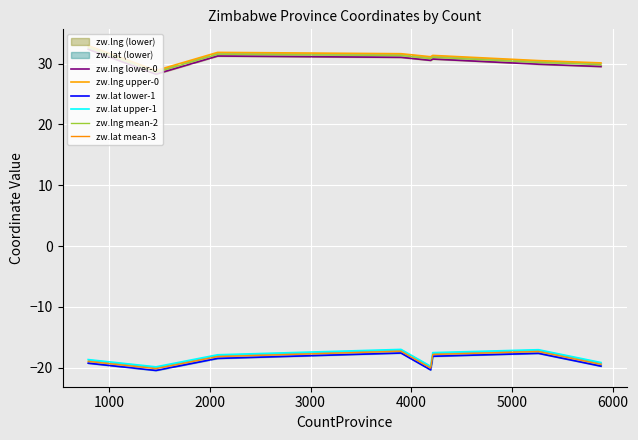

What is the smallest value displayed?

-20.5